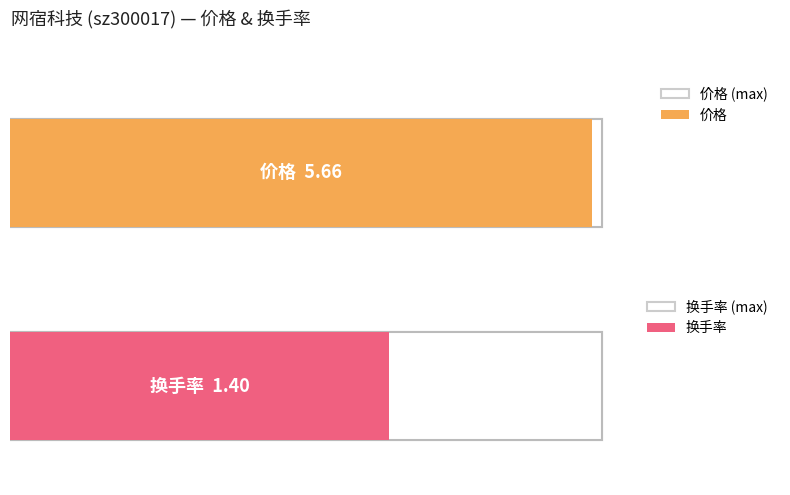

Is the value of 价格 at 2022-11-17 greater than the value of 换手率 at 2022-11-16?

Yes